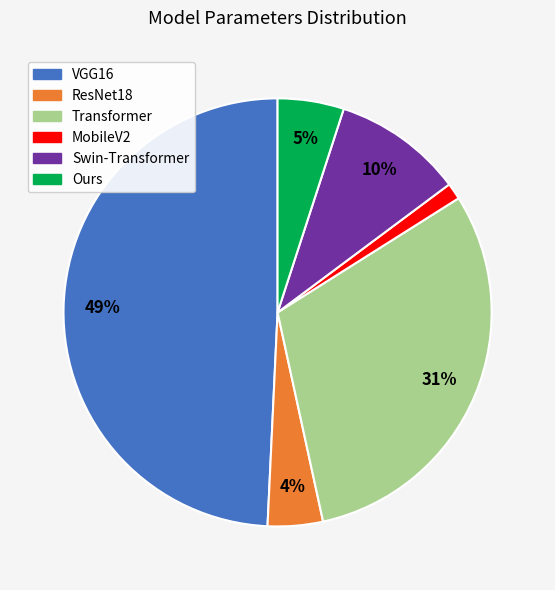

To the nearest percent, what is the difference between the largest and smallest slice percentages?

48%